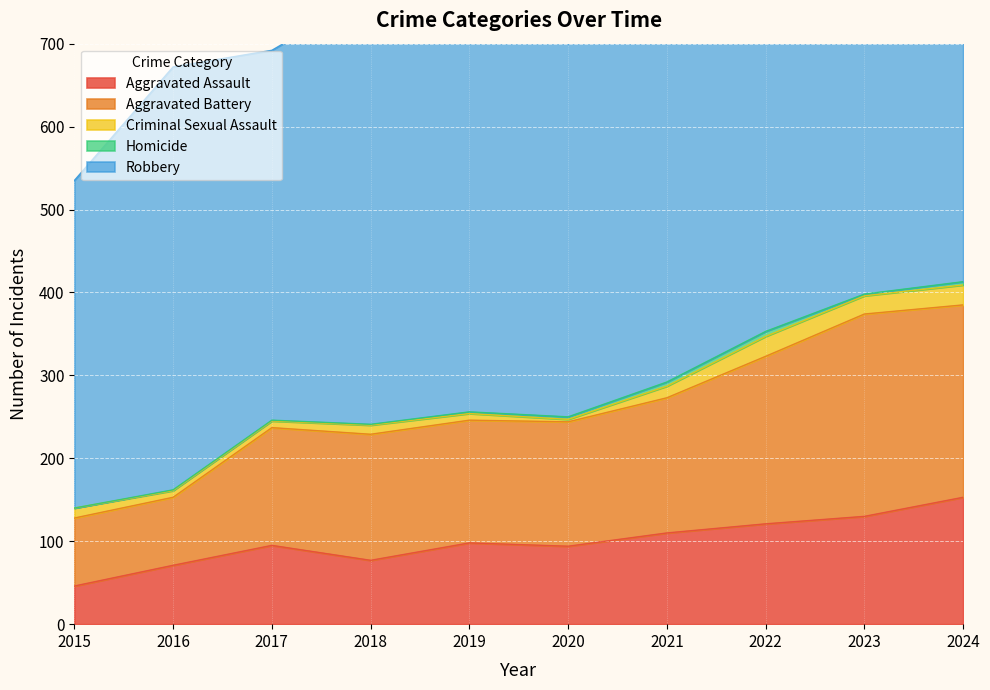

True or false: Homicide and Aggravated Battery cross at least once.

False